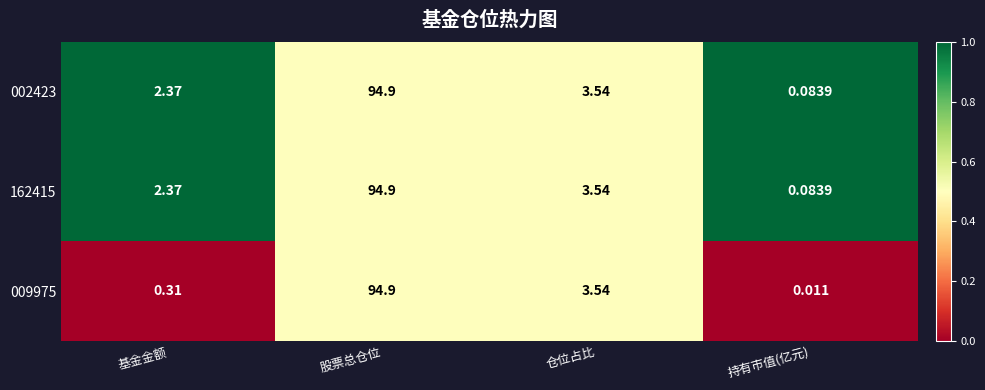

At how many categories does at least one series exceed 0?

4